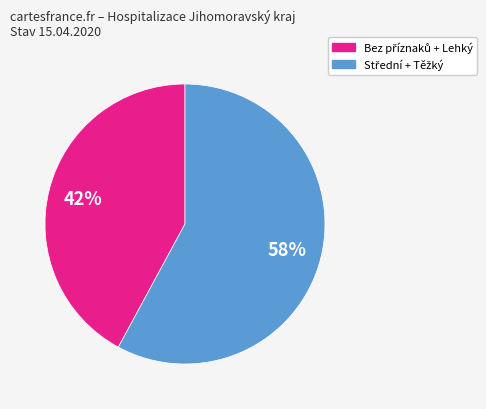

To the nearest percent, what is the average slice percentage?

50%